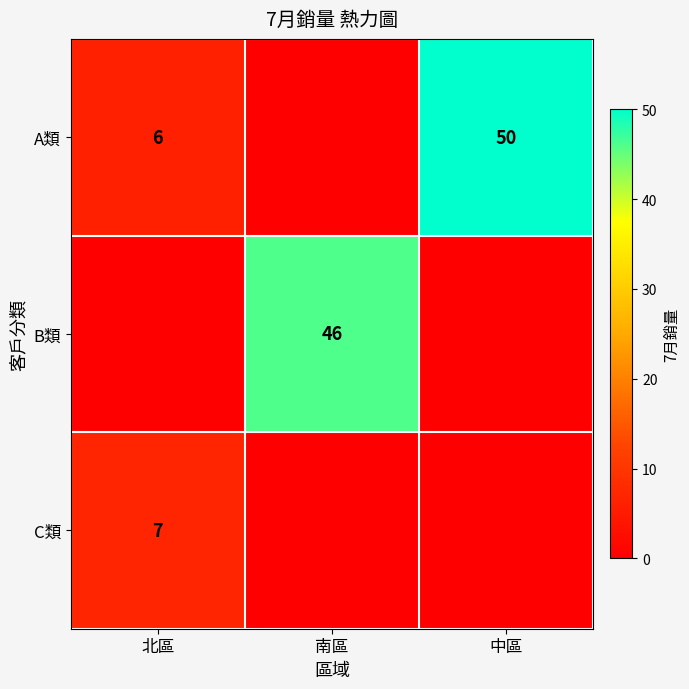

The A類 series shows 6 at 北區. True or false?

True